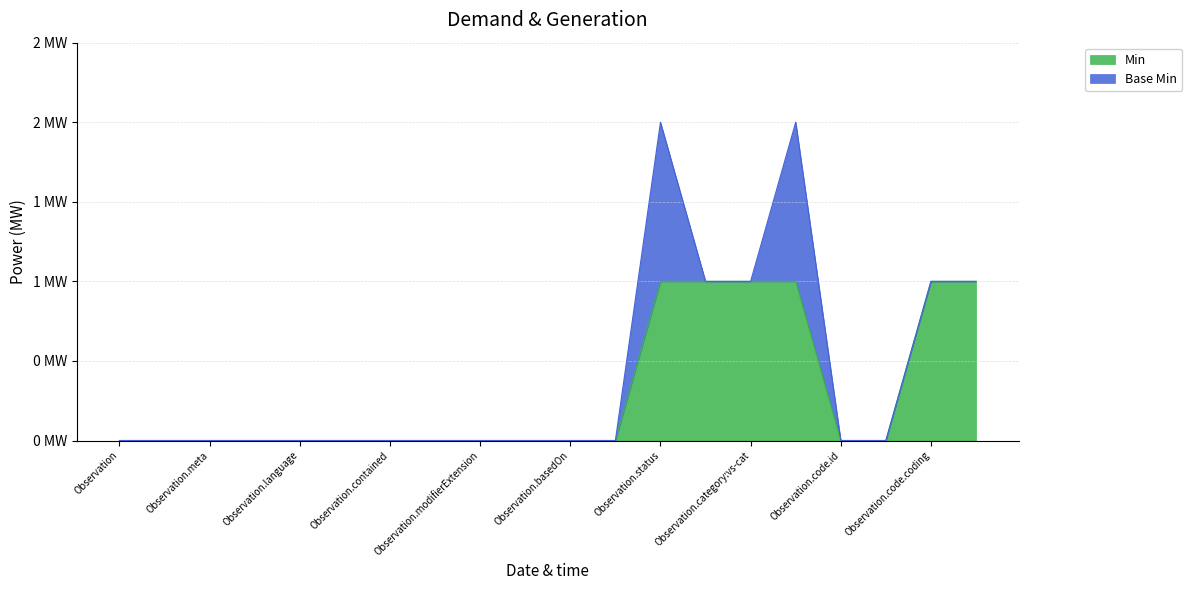

What are all the series names shown in the legend?

Min, Base Min